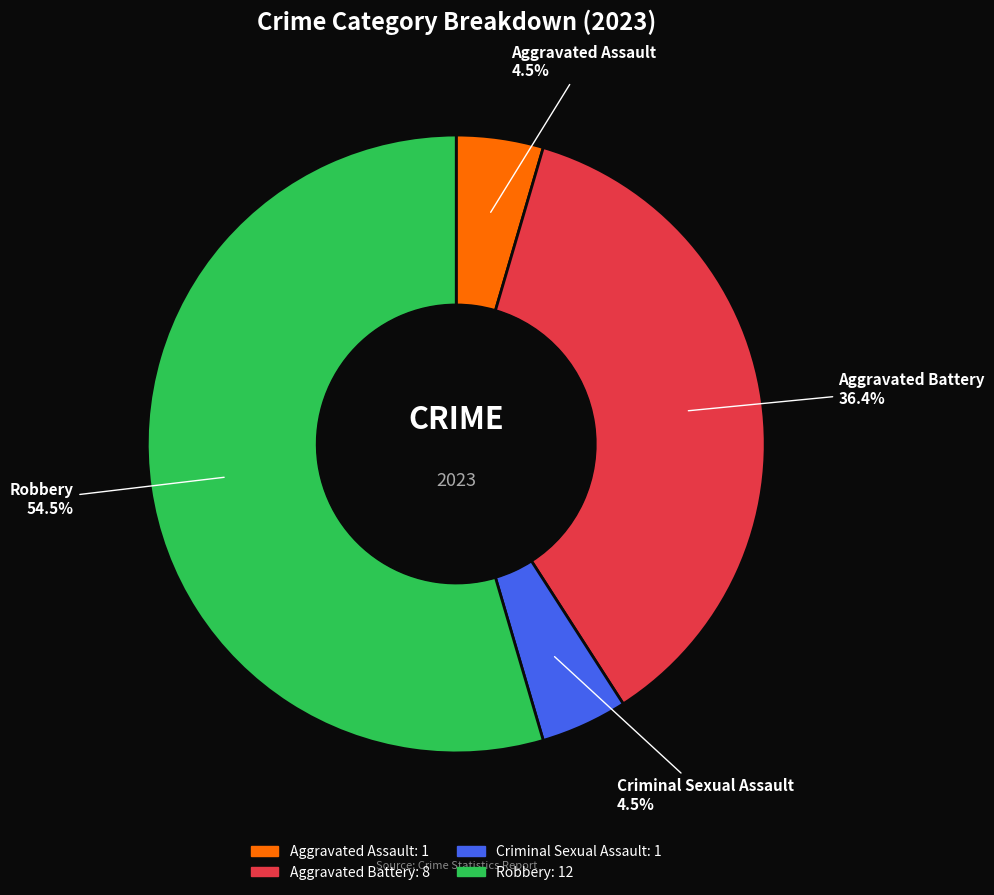

Do Robbery and Aggravated Battery together represent more than half of the pie?

Yes